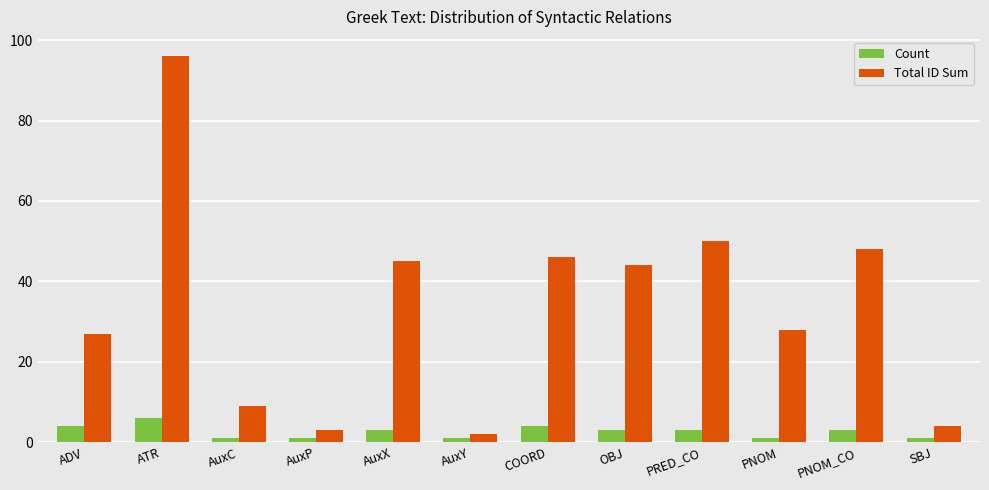

Does the chart contain stacked bars?

No